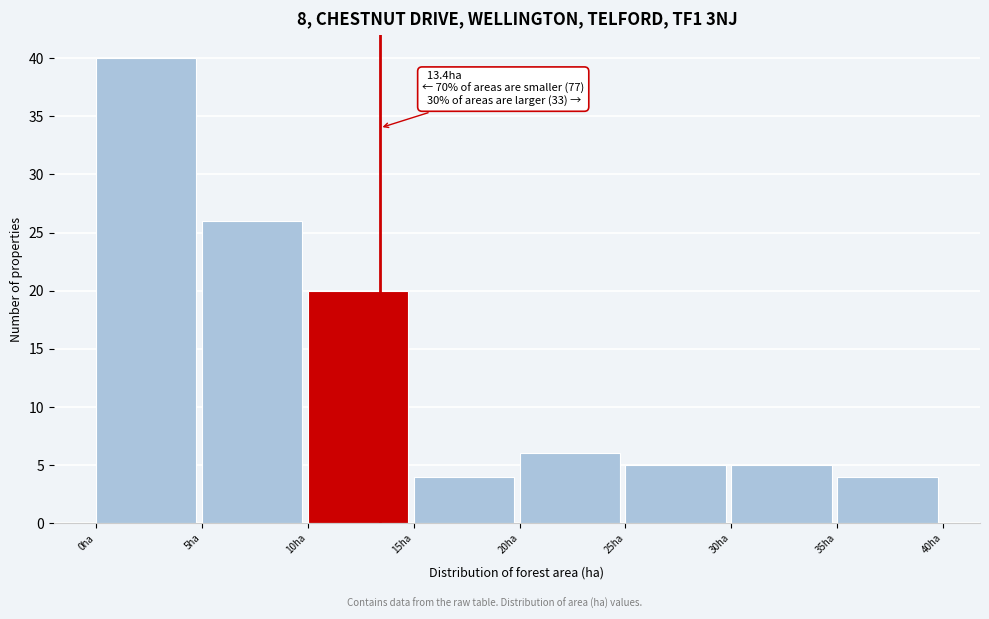

Over which range of the x-axis is the bar tallest?

0 to 5